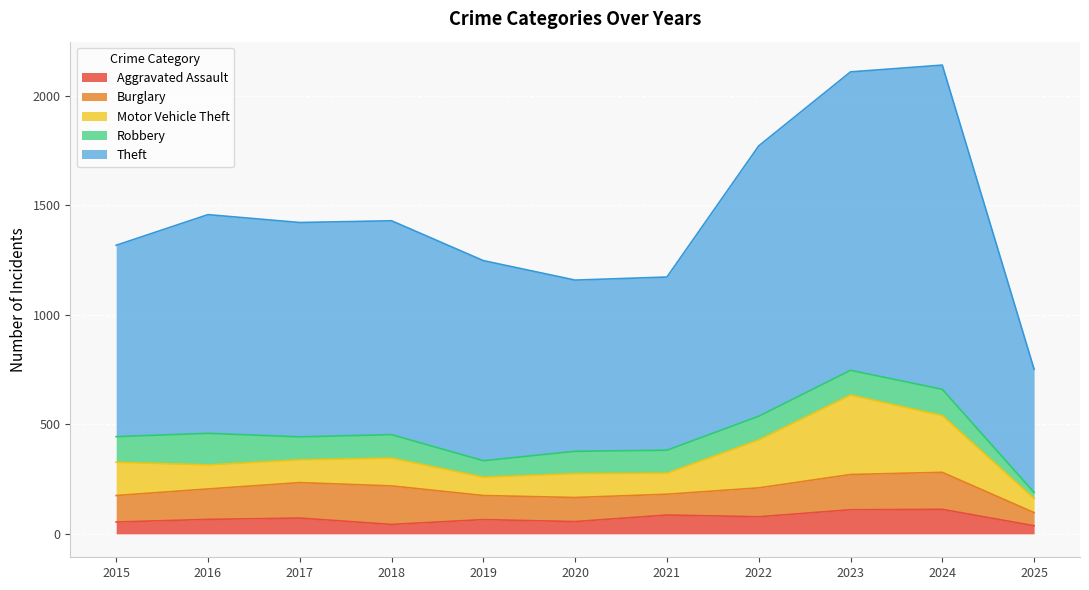

At how many categories does at least one series exceed 432?

11